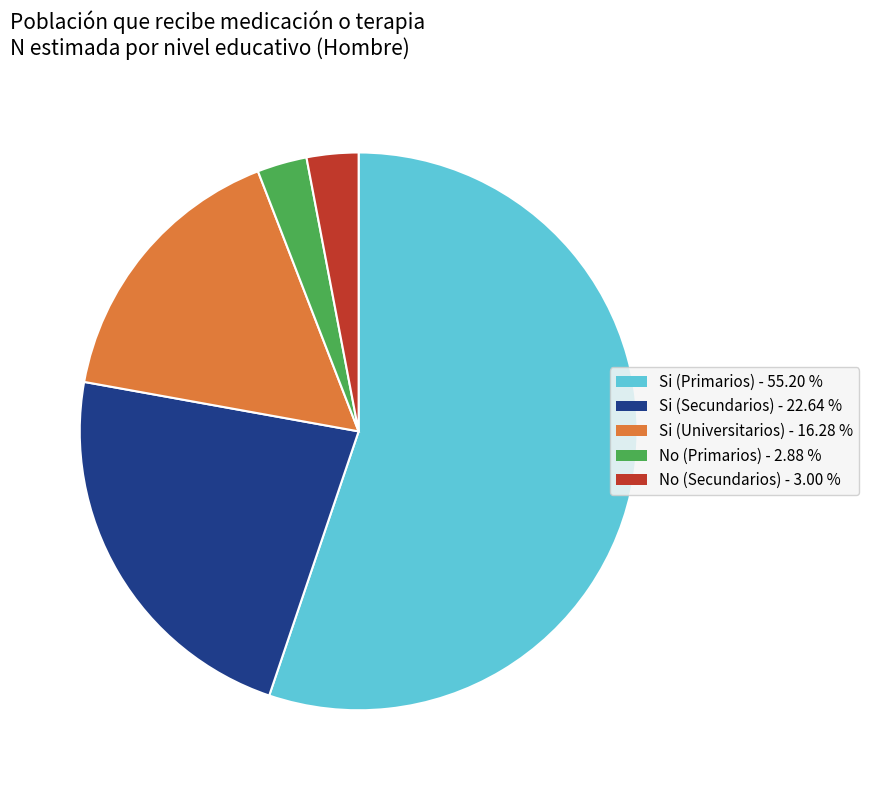

Is the sum of Si (Universitarios) - 16.28 % and No (Secundarios) - 3.00 % greater than half?

No